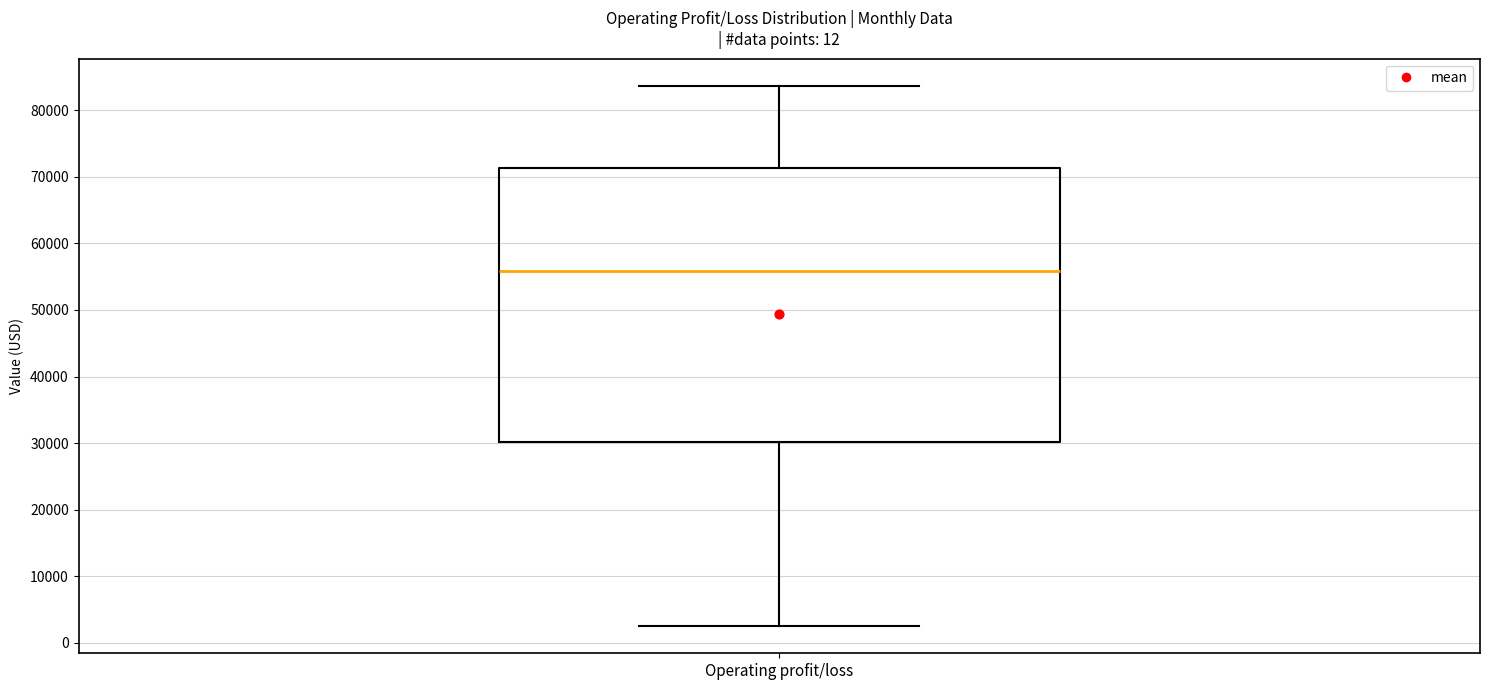

Where does the lower whisker of the box for Operating profit/loss end on the y-axis? The values are not printed on the chart, so give them approximately, as read against the axis.

3000